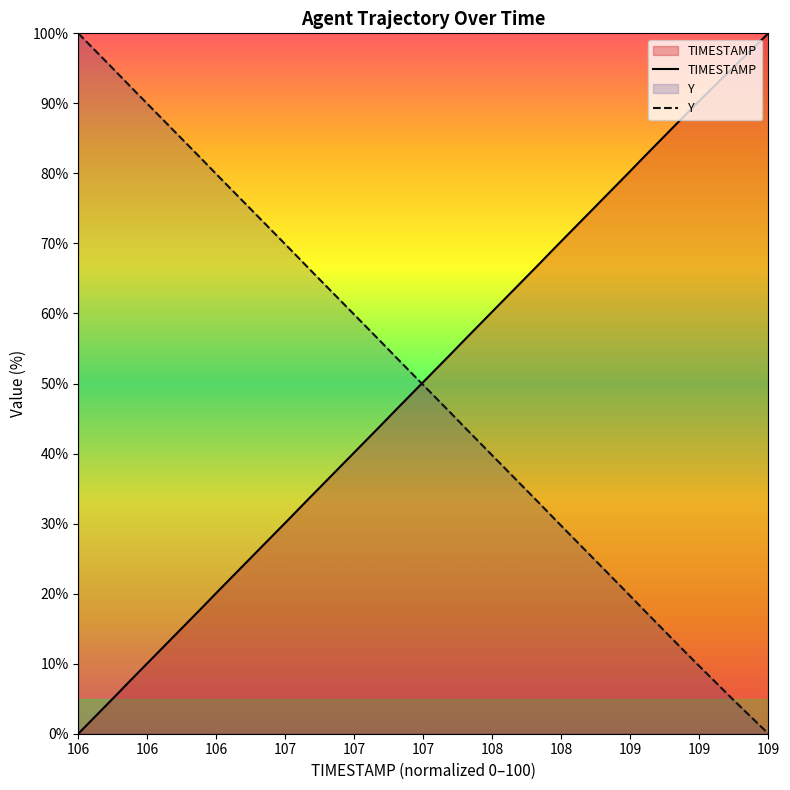

What is the difference between the maximum and minimum values in the Y series?

100.0